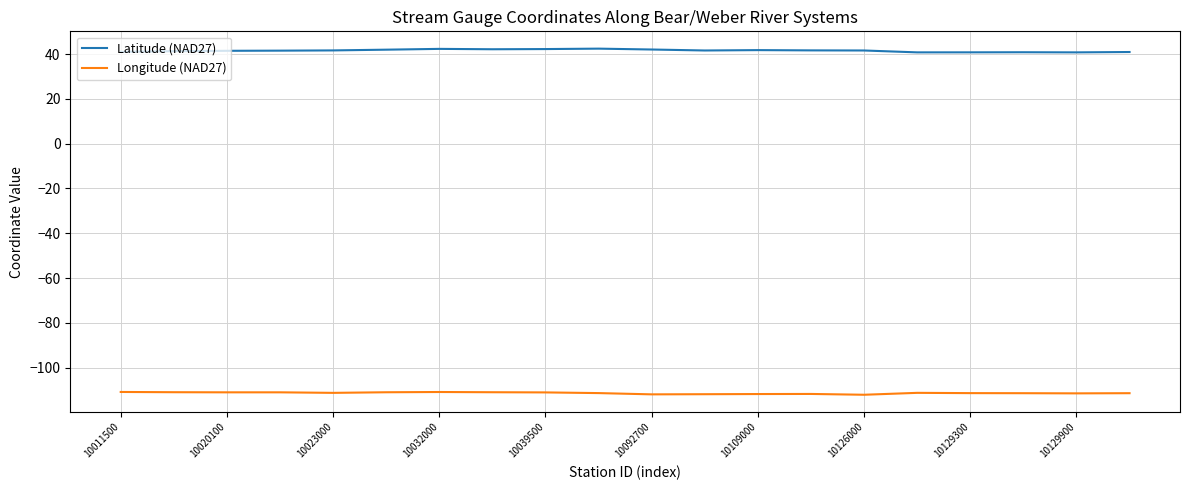

Rank the series by their maximum value, from lowest to highest.

Longitude (NAD27), Latitude (NAD27)